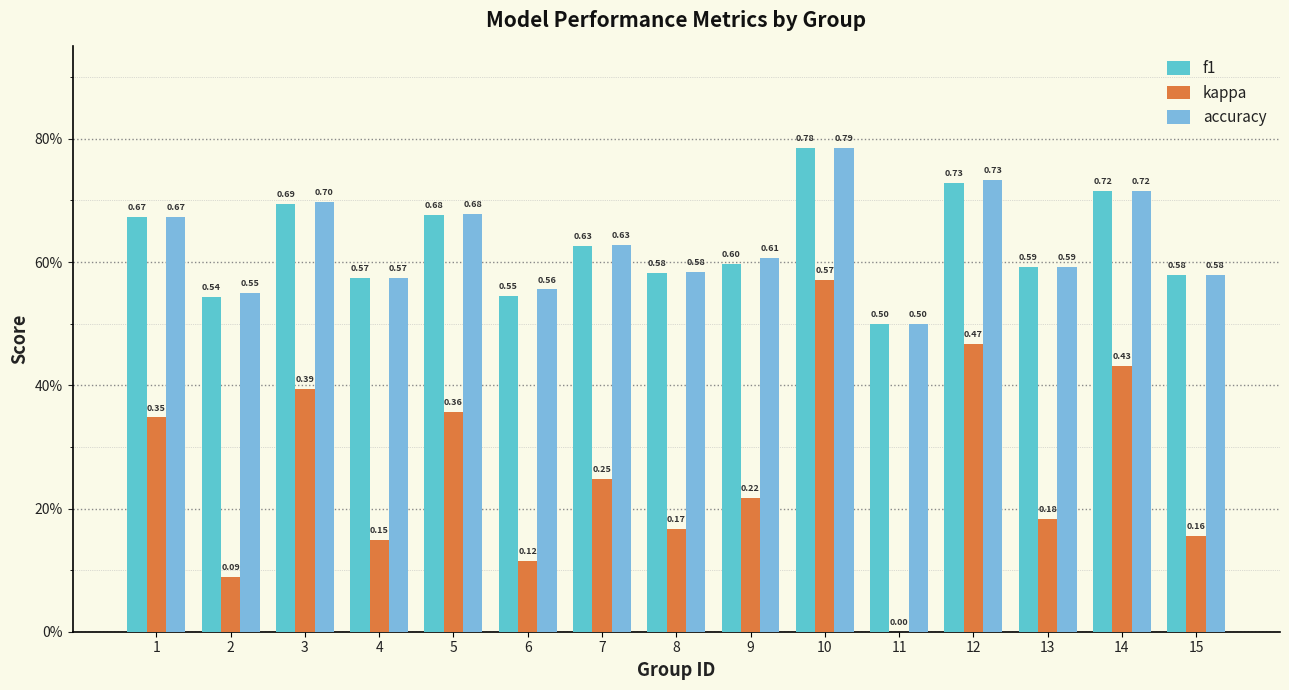

Which series has the largest total across all categories?

accuracy